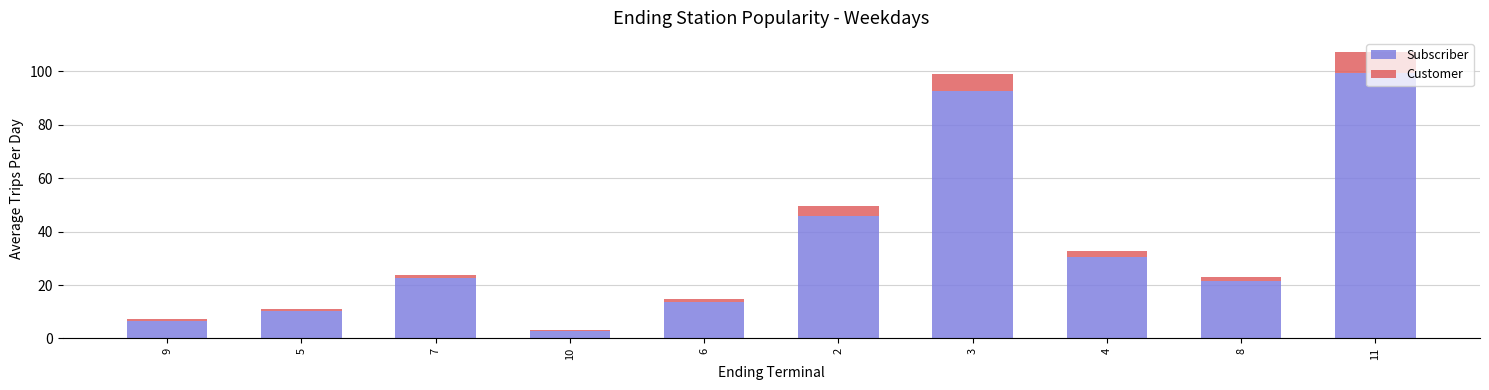

At which category is the sum across all series the highest?

11